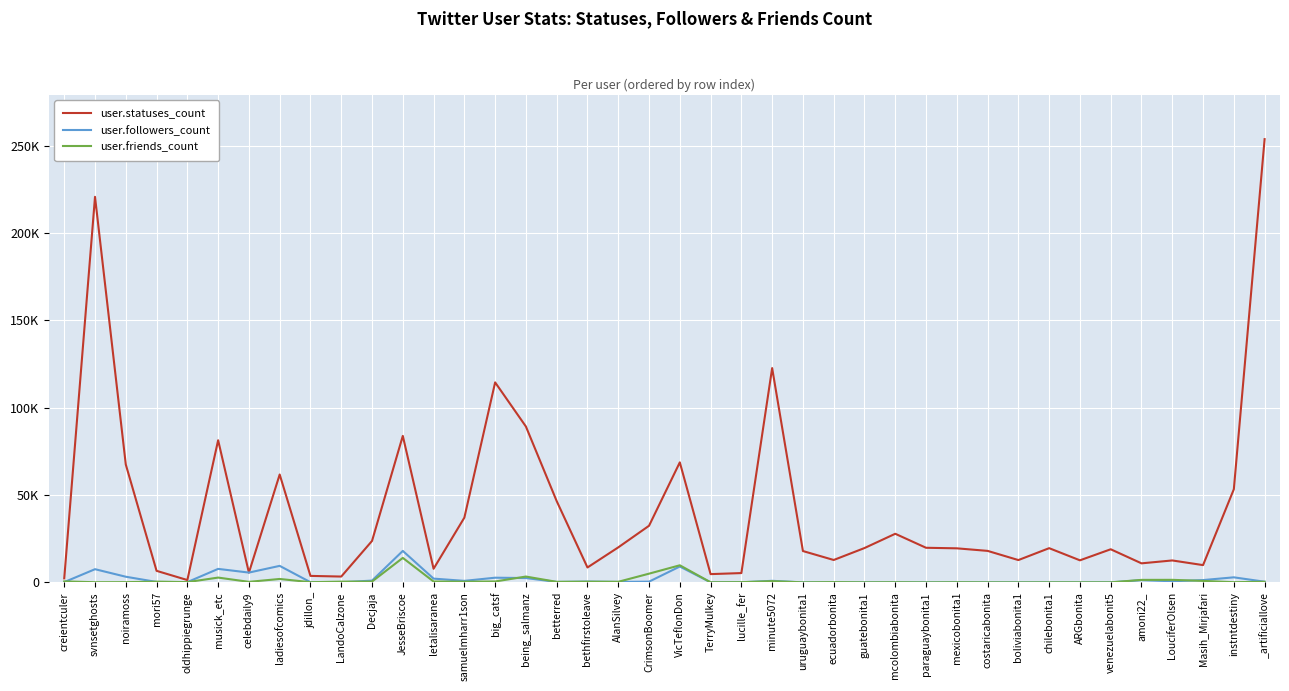

At which label does user.statuses_count reach its peak?

_artificiallove